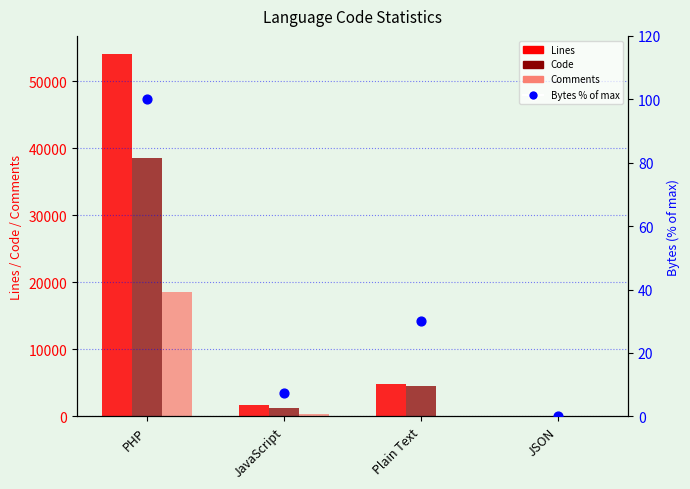

Which series has the widest spread of Y values?

Lines